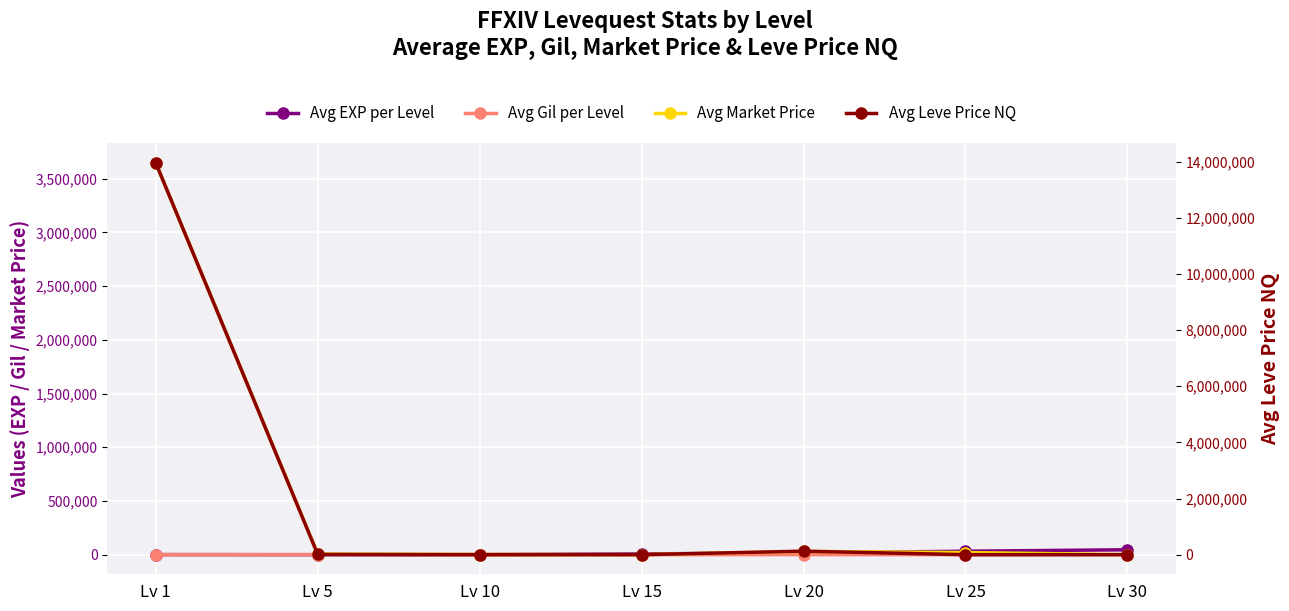

How many data points does each series have?

7